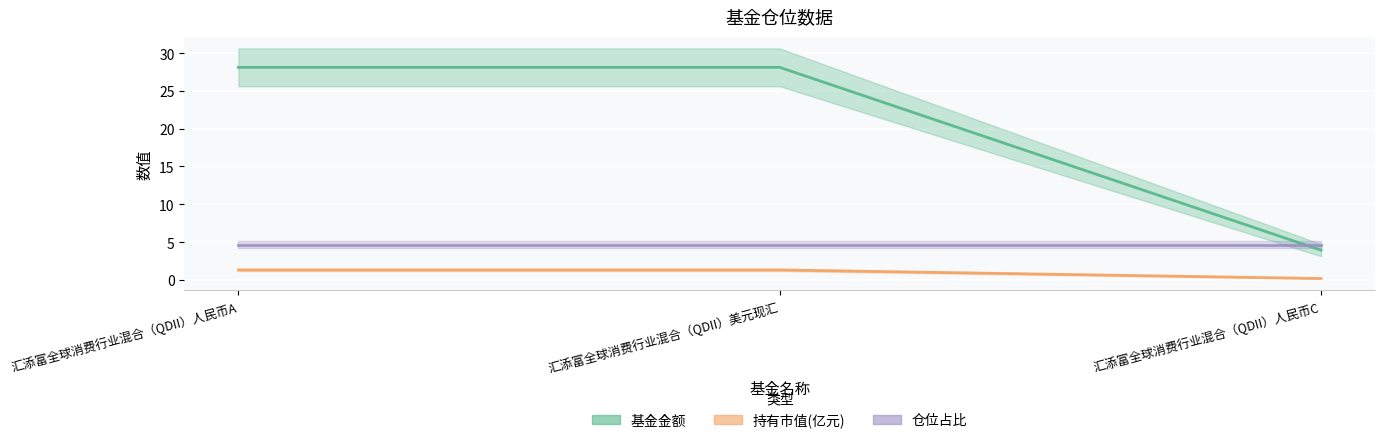

The value of 基金金额 at 汇添富全球消费行业混合（QDII）美元现汇 is 28.1. True or false?

True